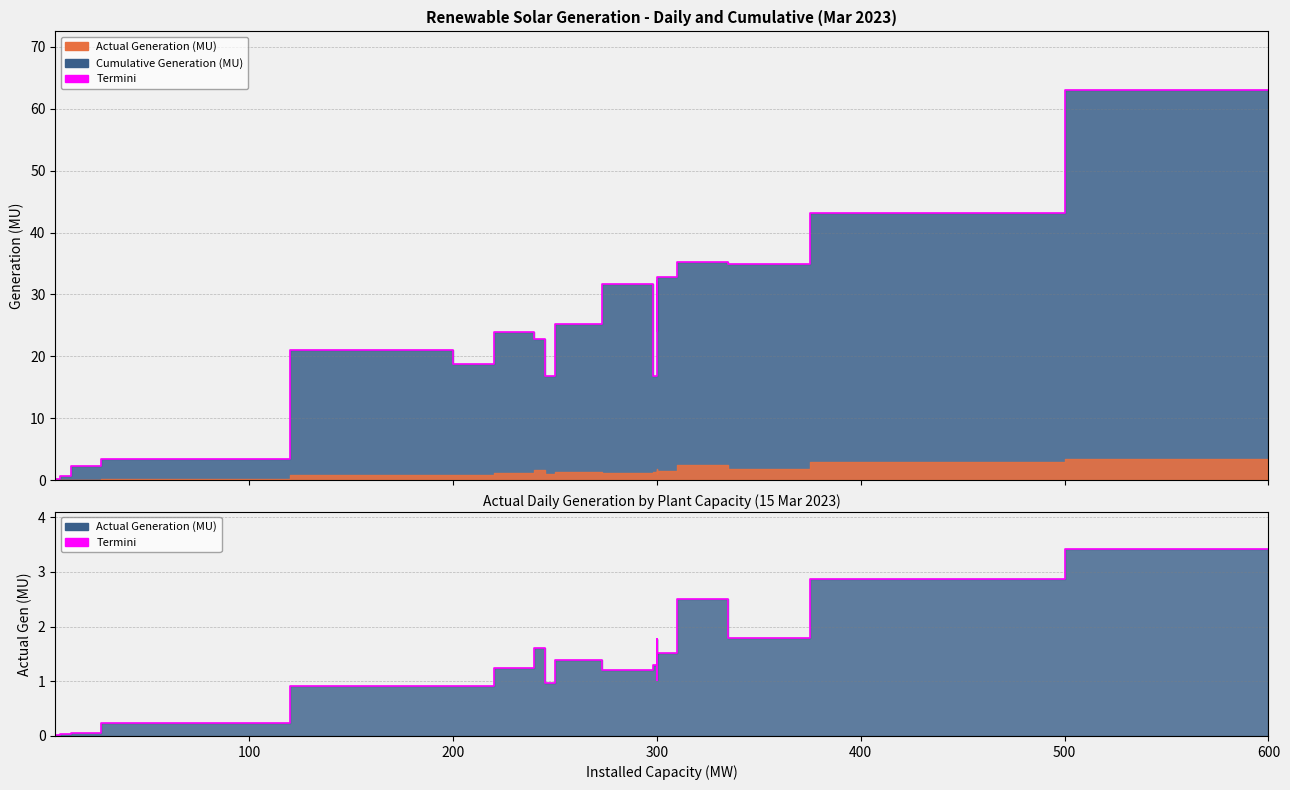

Does the chart have visible grid lines?

Yes